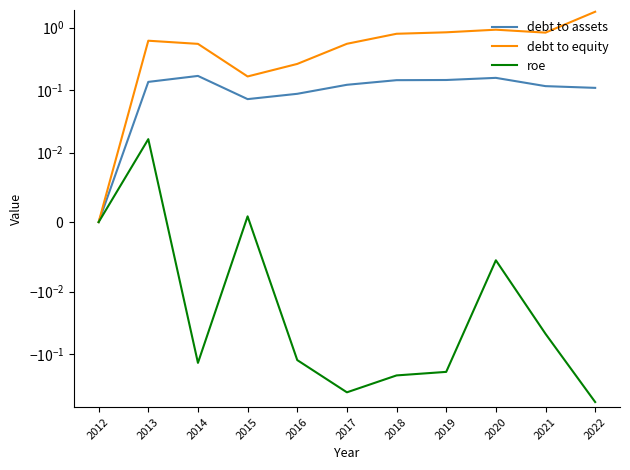

Between 2021 and 2020, which is larger?

2020